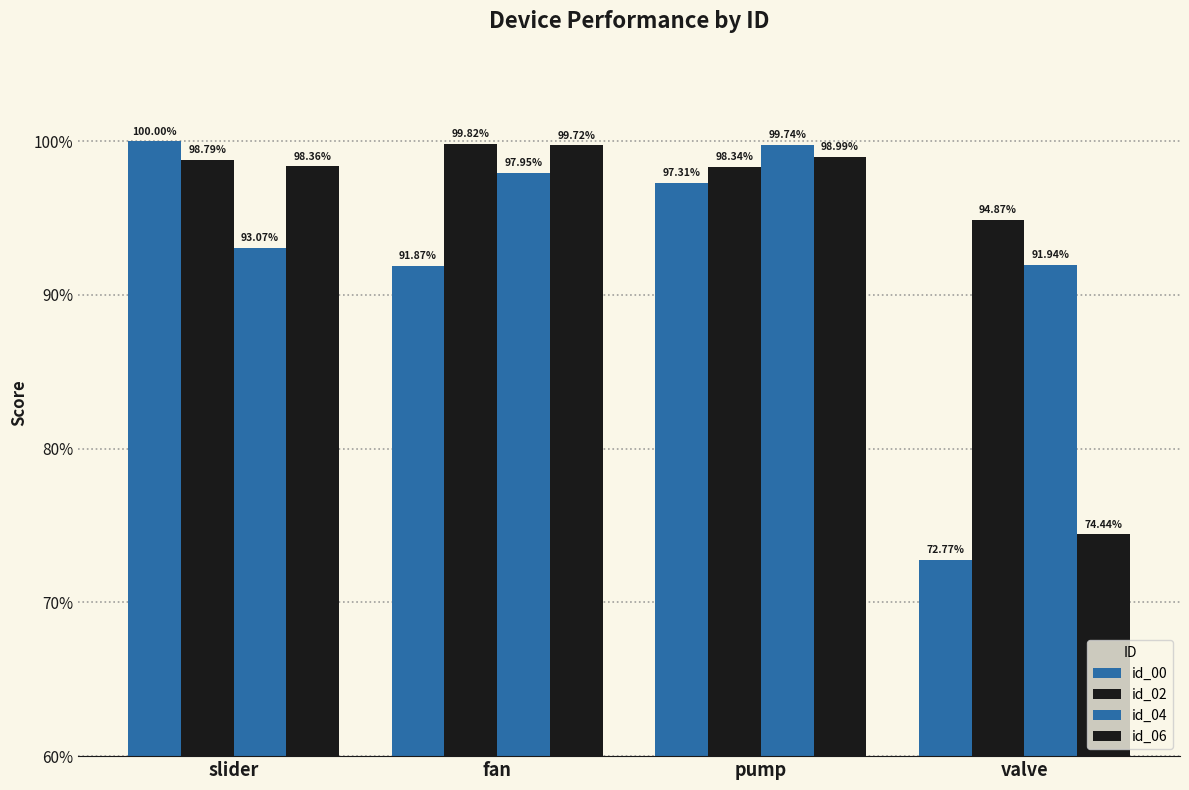

What is the total value across all series at pump?

3.9